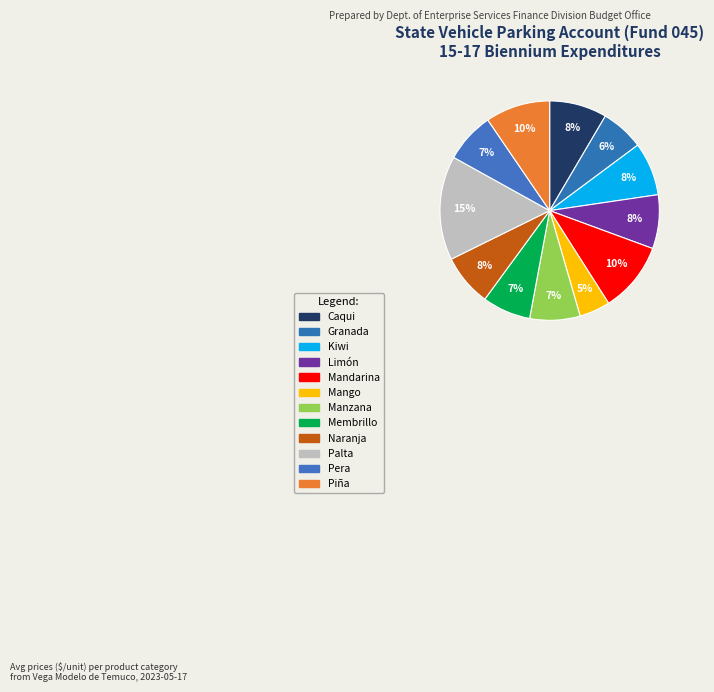

Between Granada and Caqui, which is larger?

Caqui